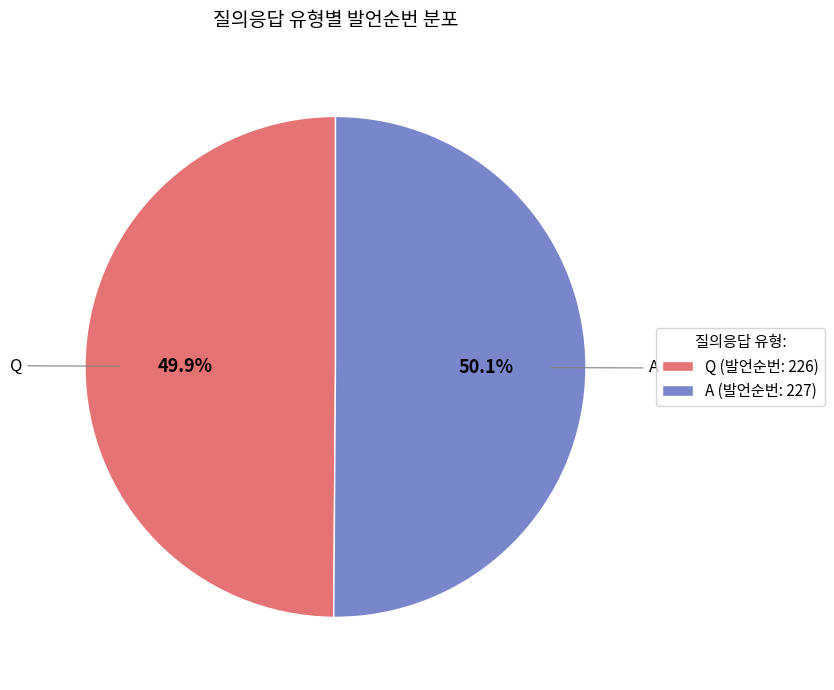

Is there any slice that represents more than half of the pie?

Yes